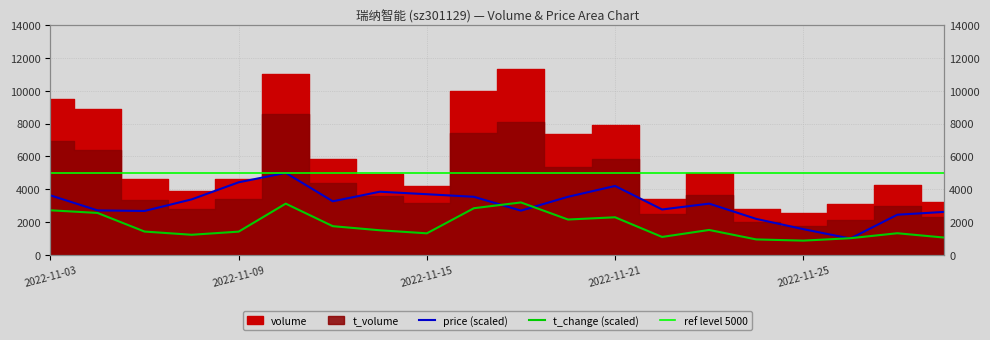

How many data points does each series have?

20